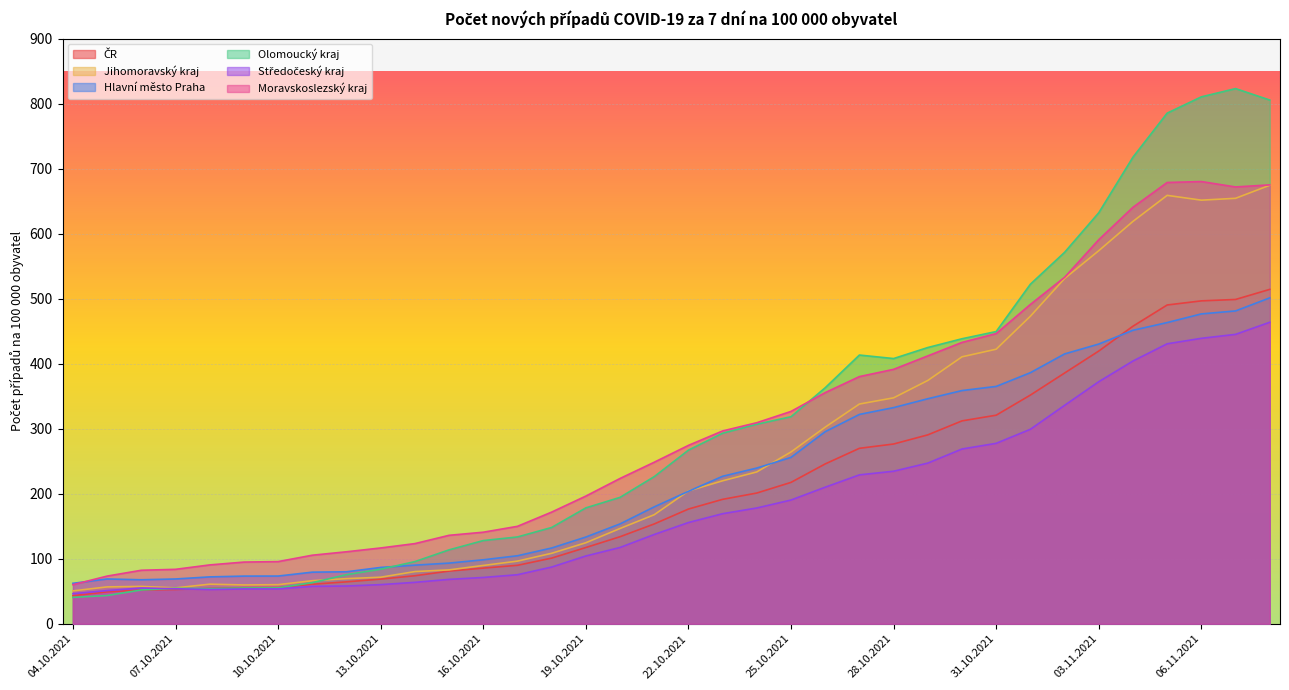

Where is Jihomoravský kraj nearest to the value 362?

29.10.2021